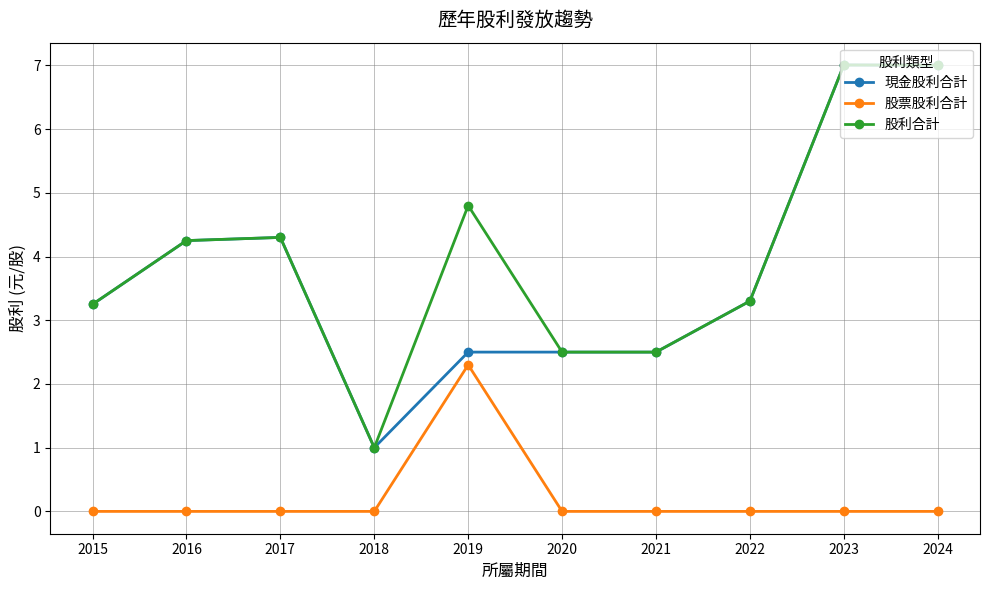

At how many categories does at least one series exceed 4?

5